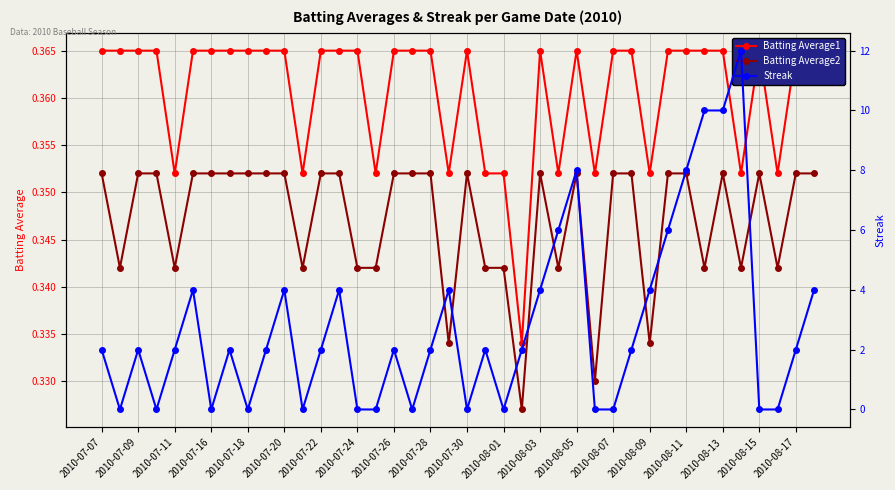

True or false: Batting Average2 has more than 1 points higher than both neighbors.

True